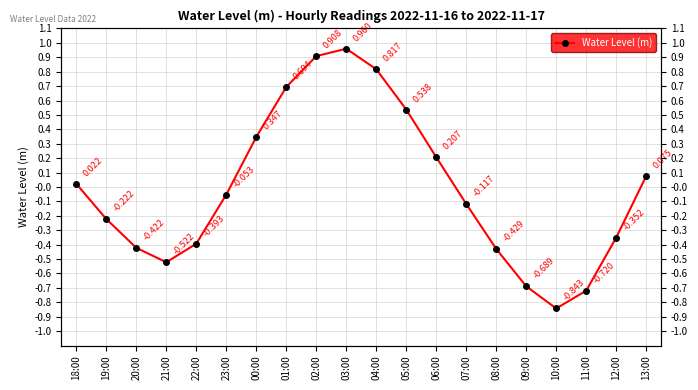

What is the change in value from 04:00 to 13:00?

-0.7